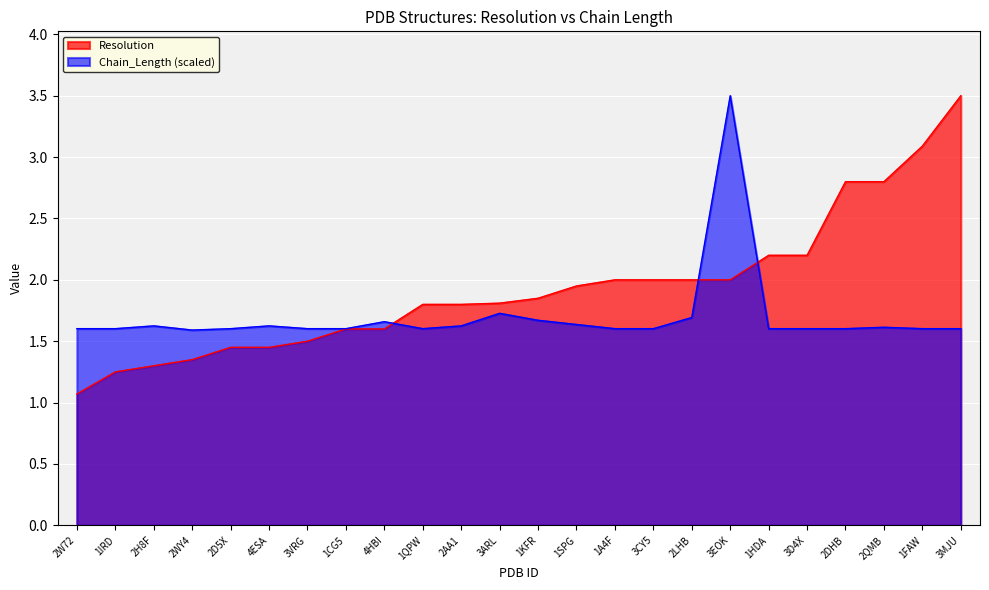

What position from the left is 1CG5?

8